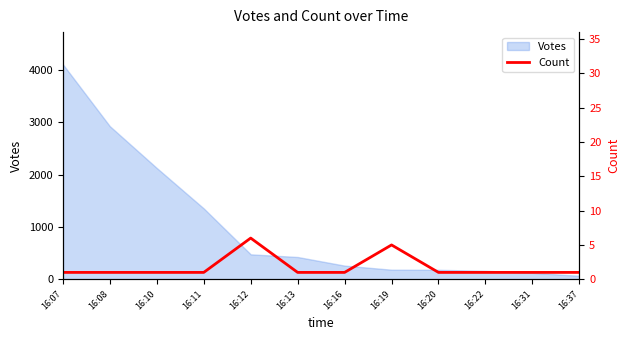

Does the chart display data point markers on the line(s)?

No